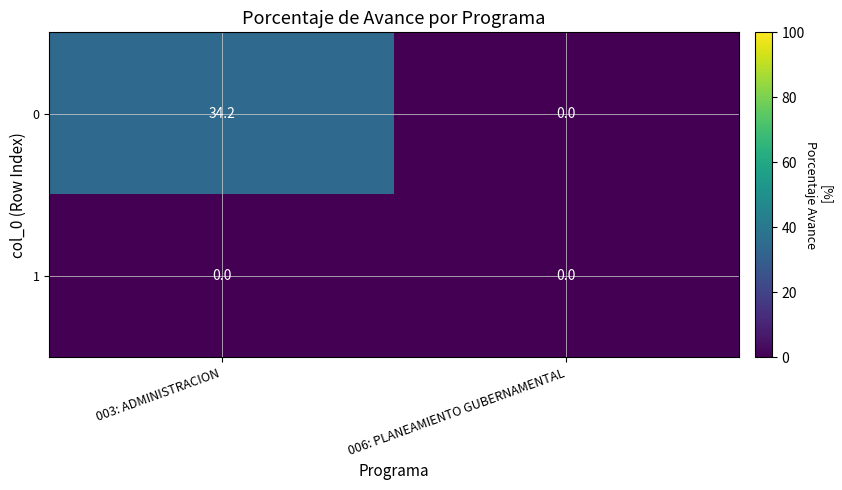

True or false: 0 has a value of 19.9 at 006: PLANEAMIENTO GUBERNAMENTAL.

False